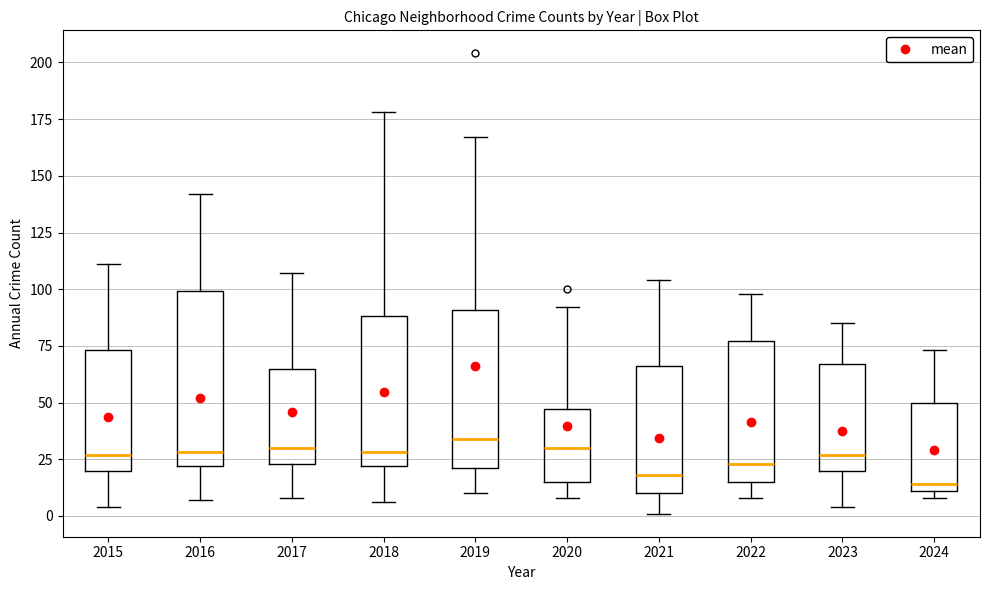

Which box is the tallest, from its lower edge to its upper edge?

2016